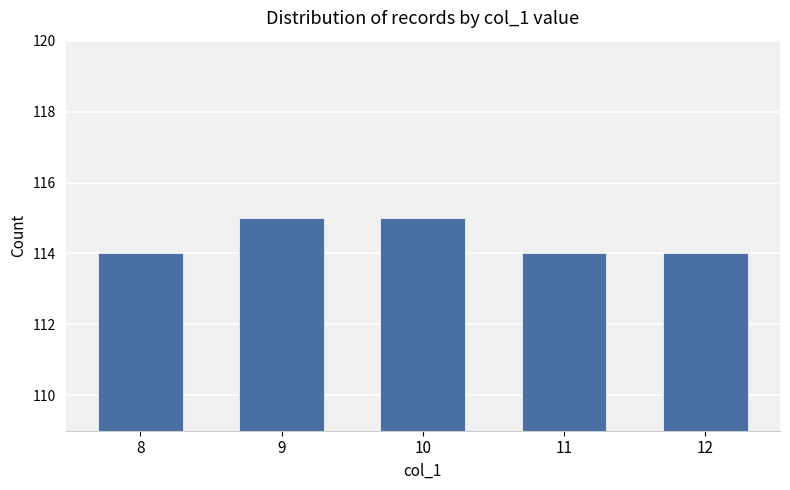

The chart shows a value of 165 at 11. True or false?

False